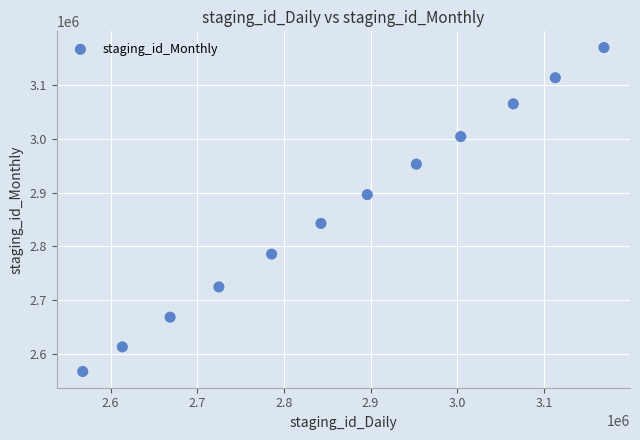

What is the range of Y values (max minus min)?

601462